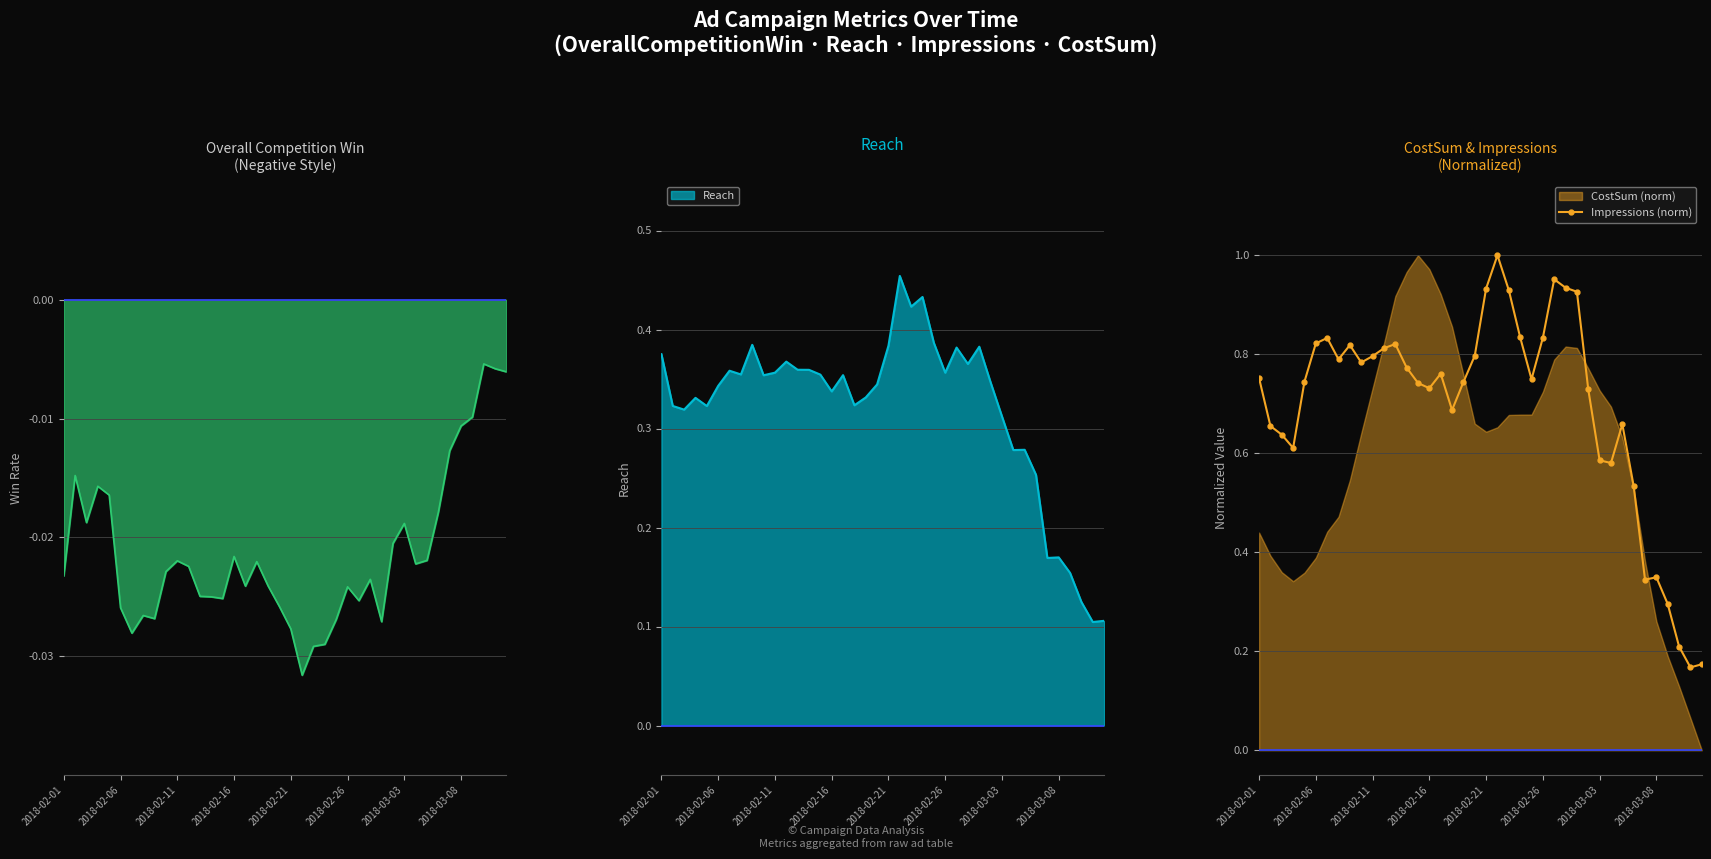

How many points are higher than both their immediate neighbors (excluding endpoints)?

8